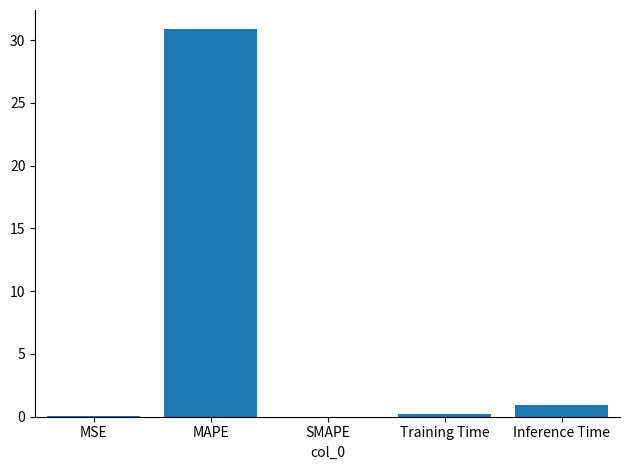

What is the sum of the values at Inference Time and MAPE?

31.8